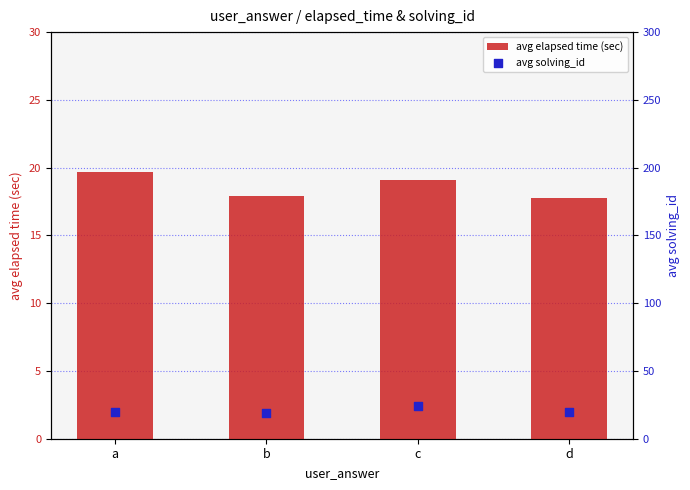

At how many categories does at least one series exceed 21?

1